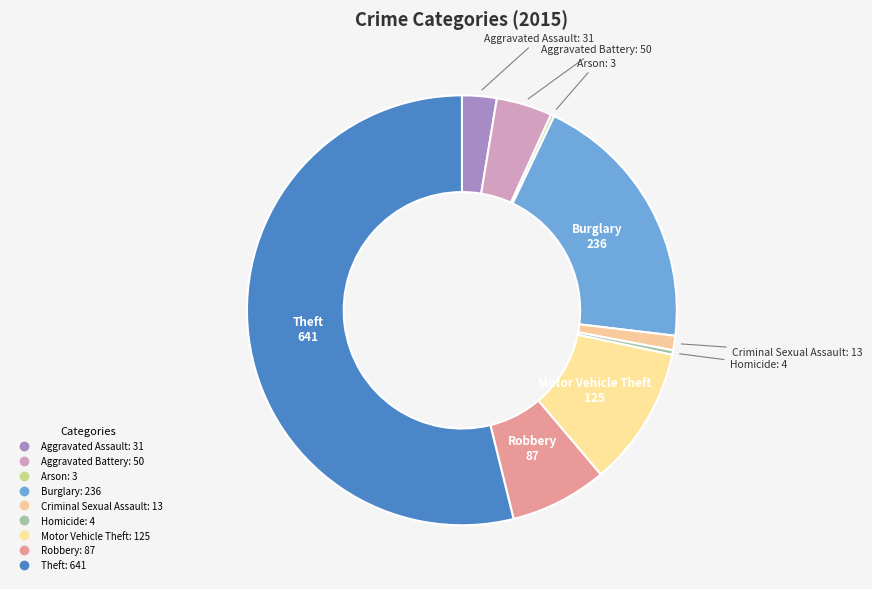

Approximately how many times larger is the value at Theft compared to Motor Vehicle Theft?

5.1